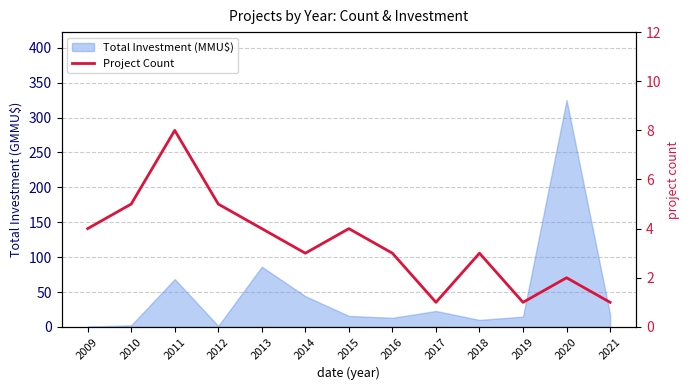

At which label does the data first exceed 3?

2009